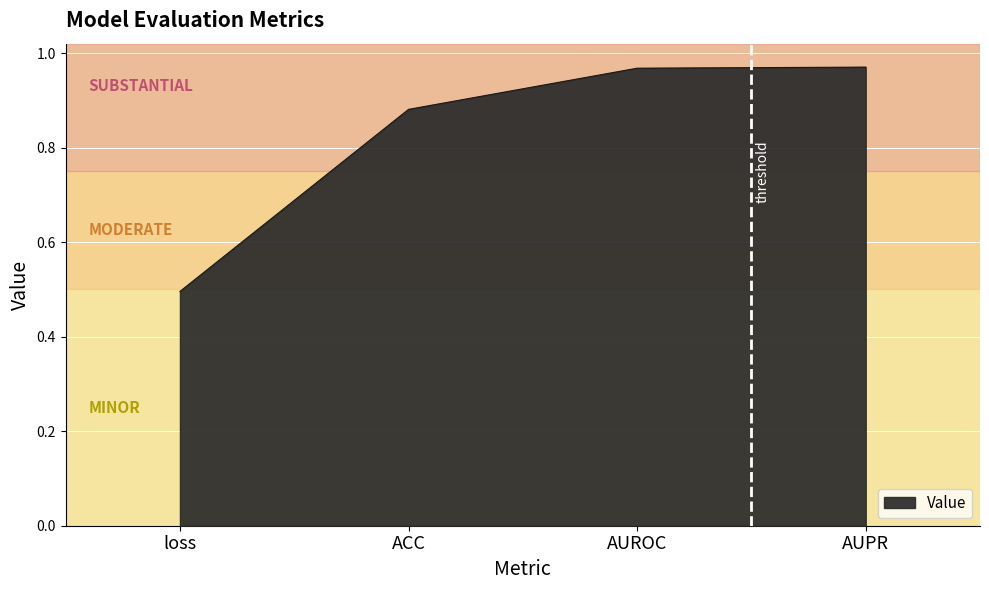

At which label is the value closest to 0?

loss